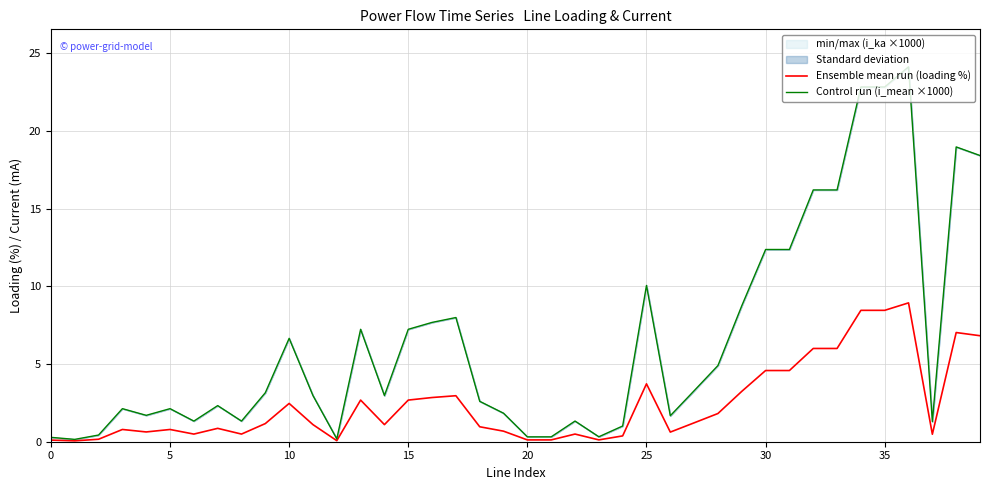

True or false: Ensemble mean run (loading %) and Control run (i_mean ×1000) intersect in this chart.

False